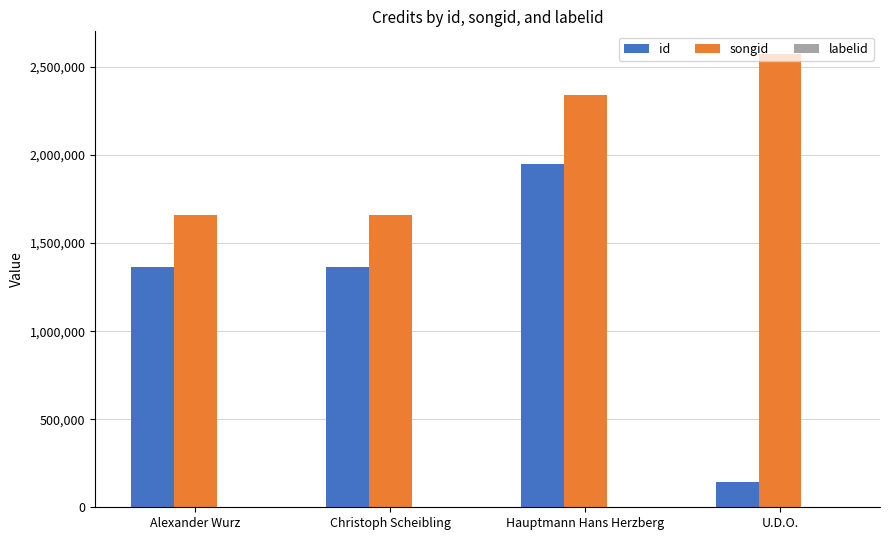

Which series changed the most between Christoph Scheibling and Hauptmann Hans Herzberg?

songid